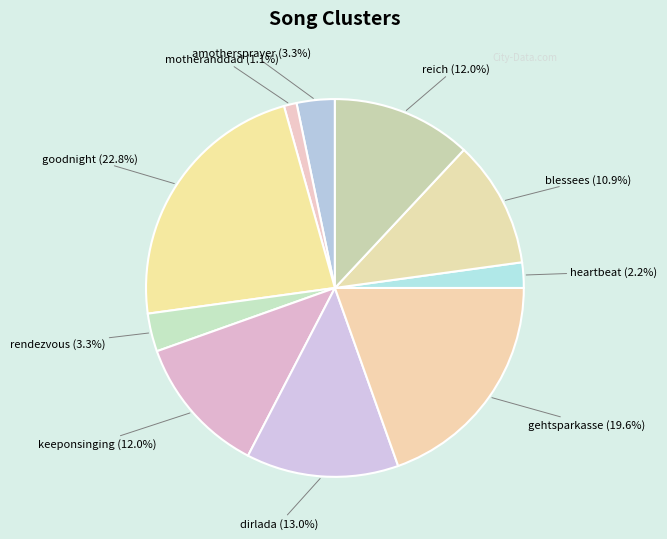

What is the largest slice in the pie chart?

goodnight